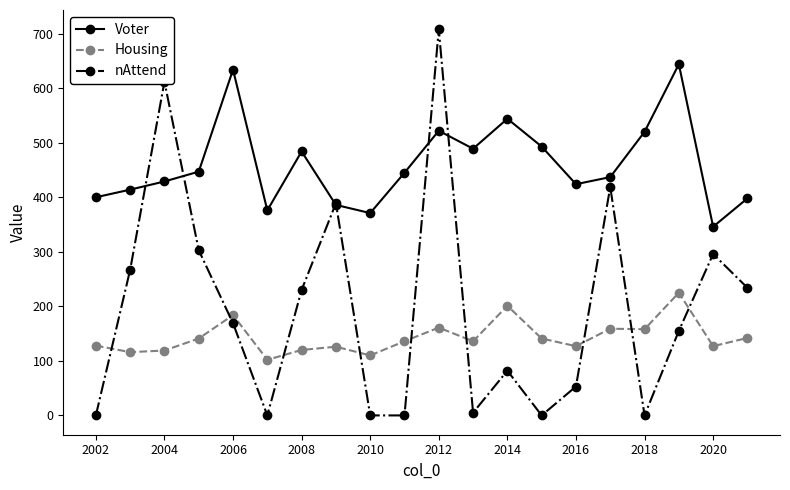

What is the value of the Voter point at the 18th from the left?

644